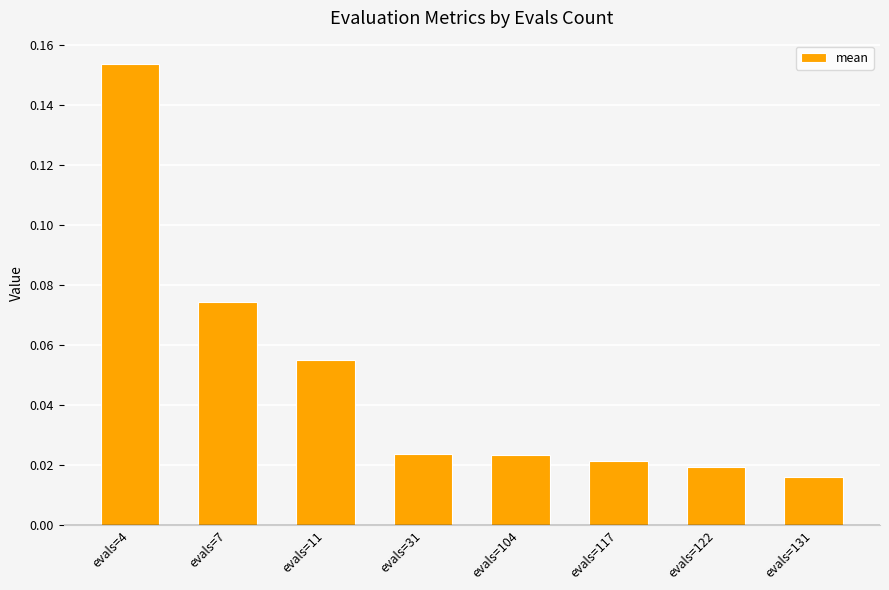

How many categories are shown in the chart?

8